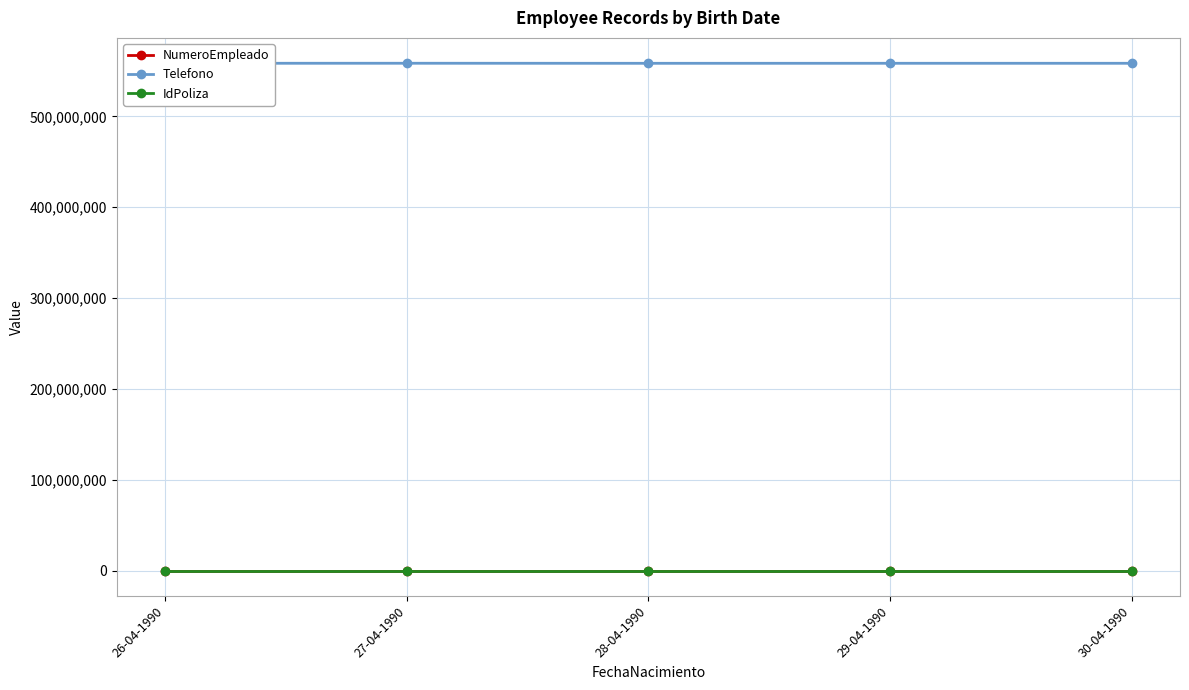

What is the spread (max minus min) of values at 27-04-1990?

558581278